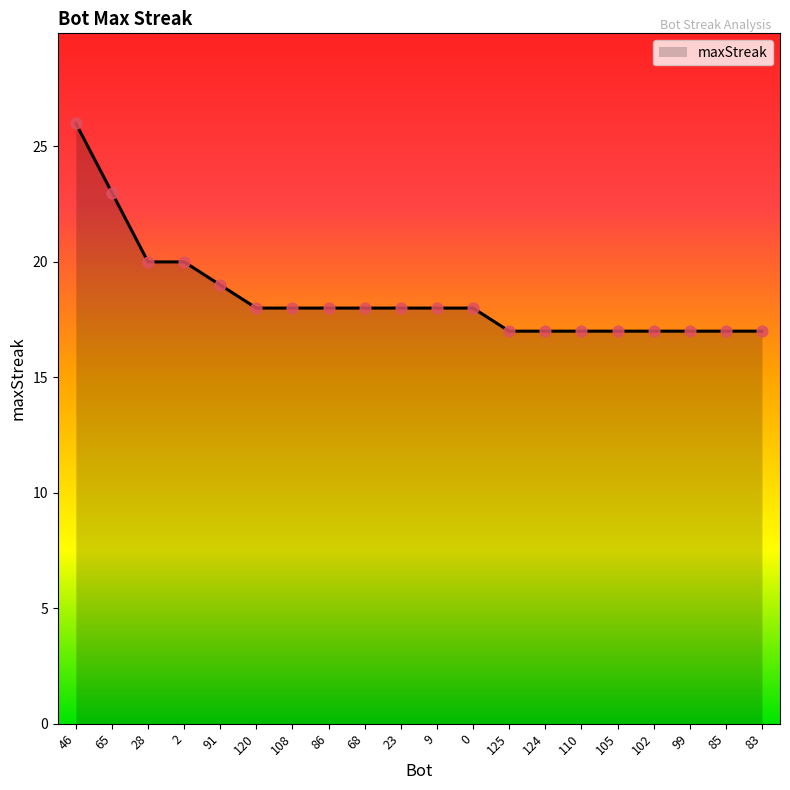

Approximately how many times larger is the value at 23 compared to 46?

0.7